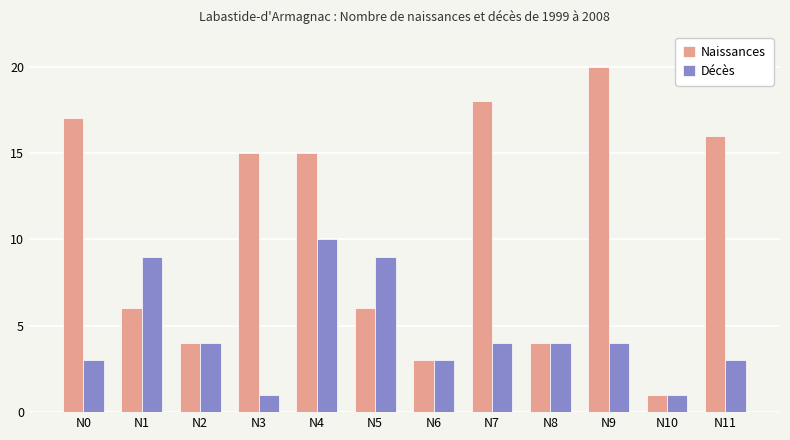

What is the difference between the Décès values at N0 and N5?

6